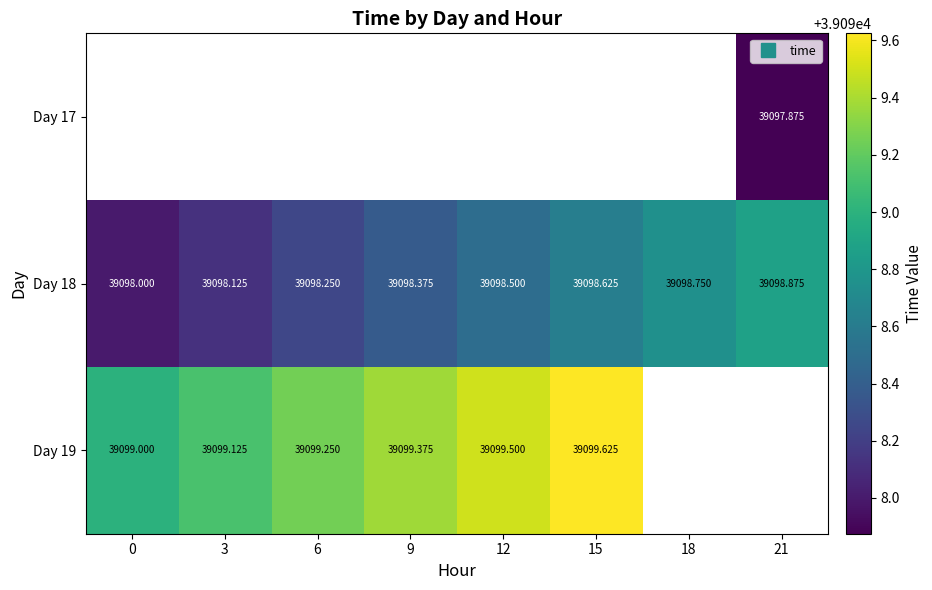

Which series has the largest range (max minus min)?

Day 18